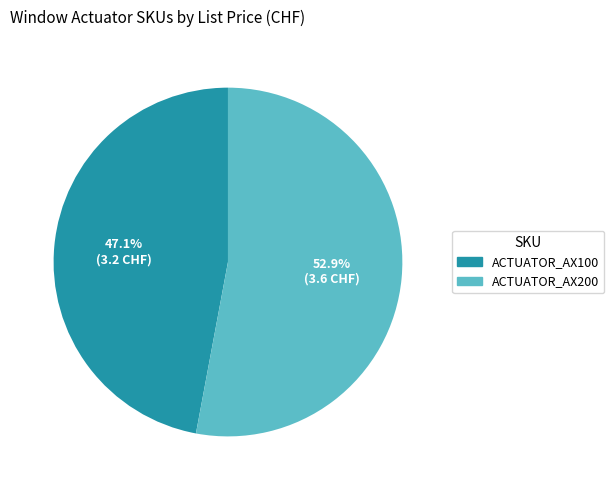

What is the total percentage of ACTUATOR_AX200 and ACTUATOR_AX100?

100.0%